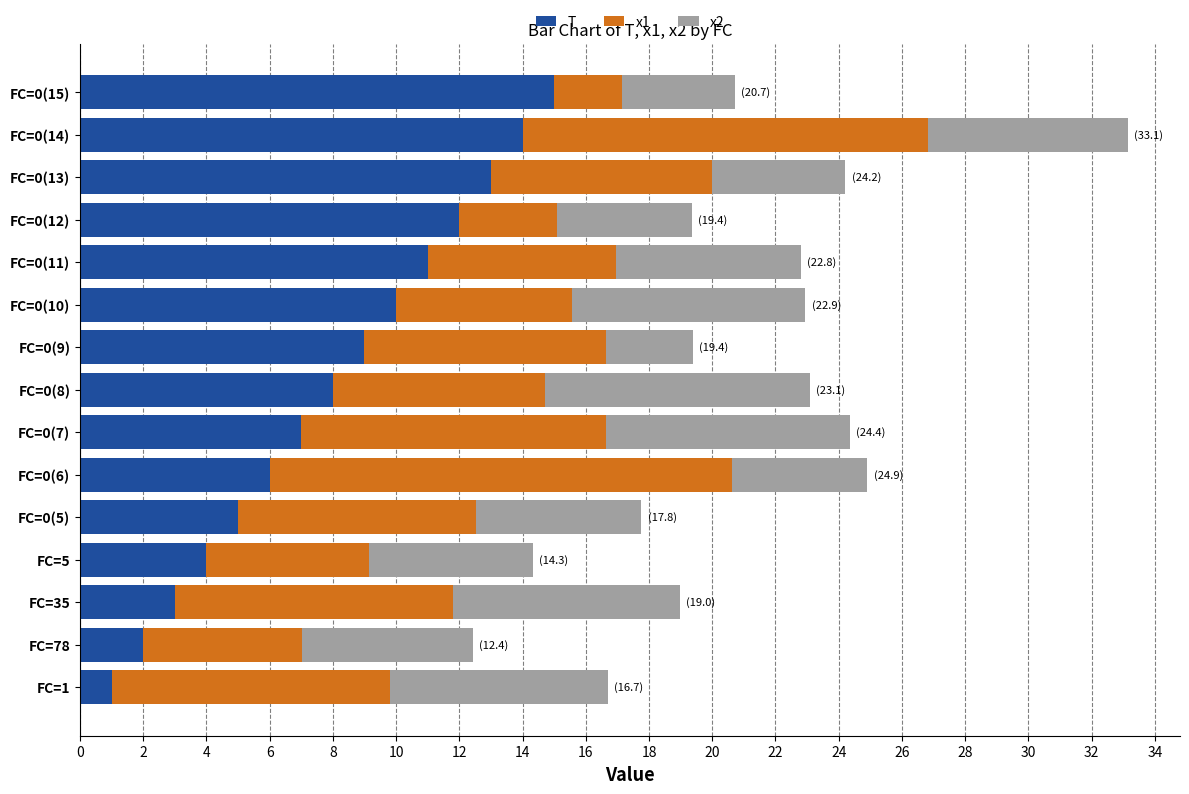

The T series shows 3.7 at FC=0(7). True or false?

False